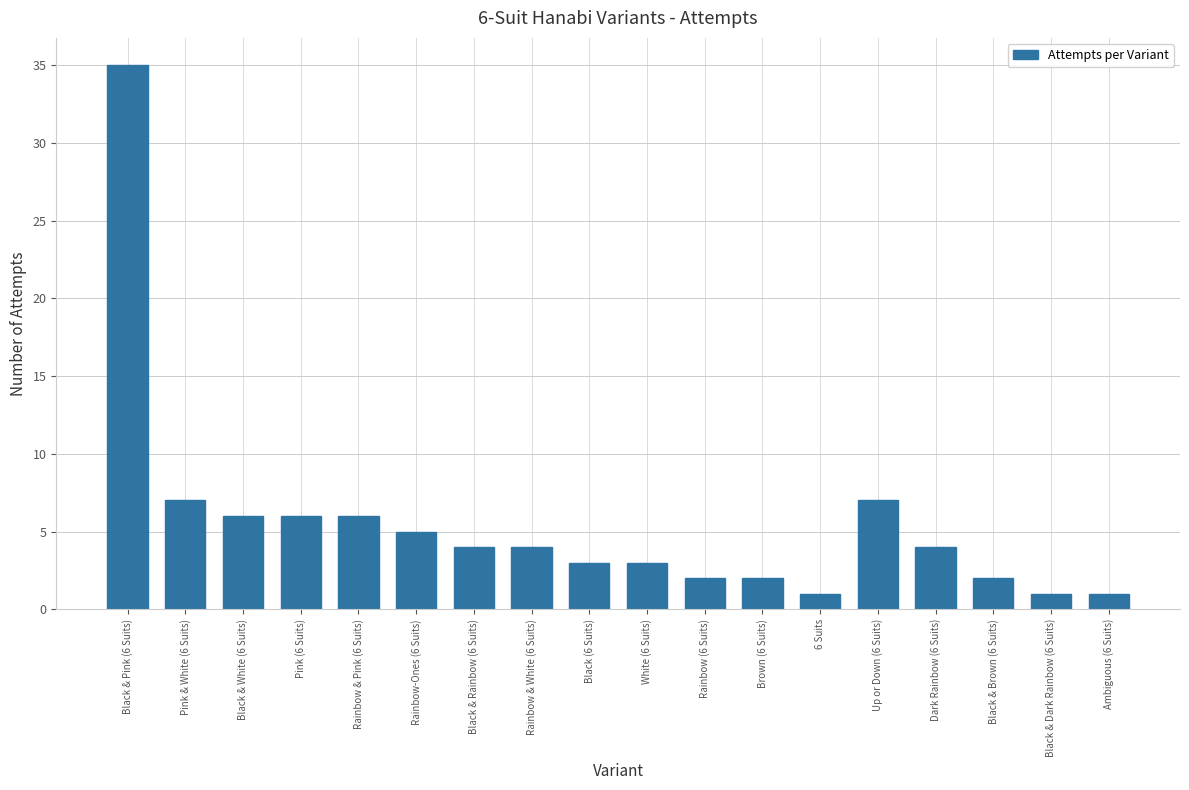

What is the value of the 9th bar from the left?

3